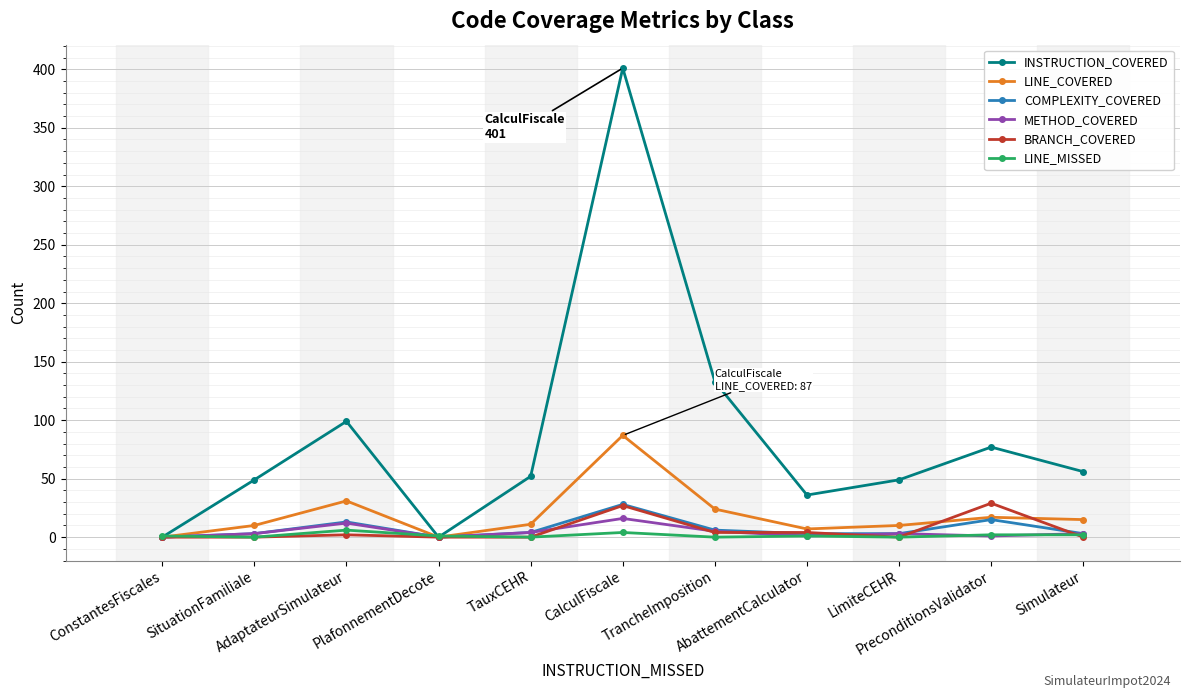

Which series has the largest range (max minus min)?

INSTRUCTION_COVERED